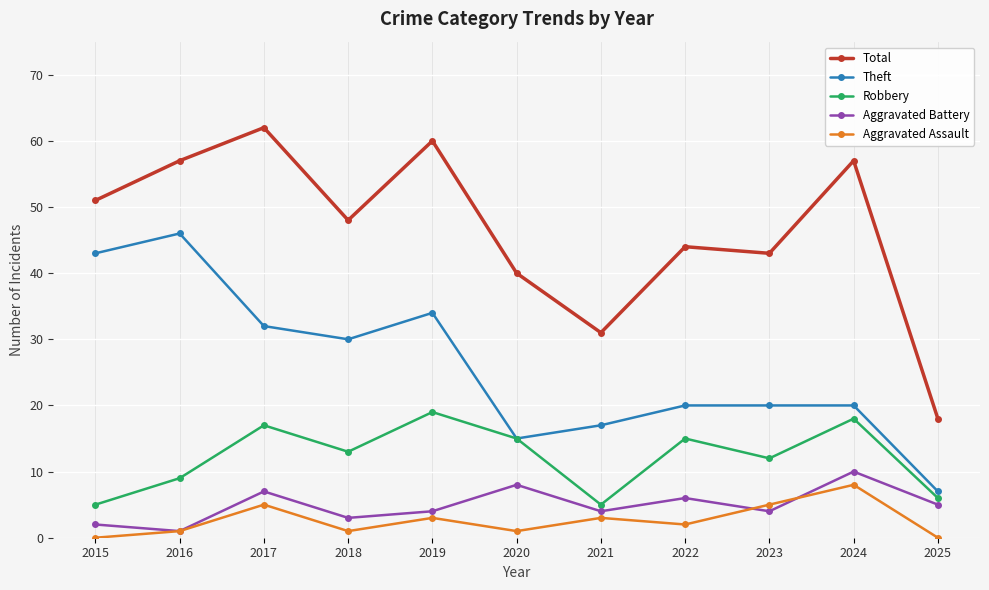

Between 2018 and 2020, which series saw the biggest shift?

Theft